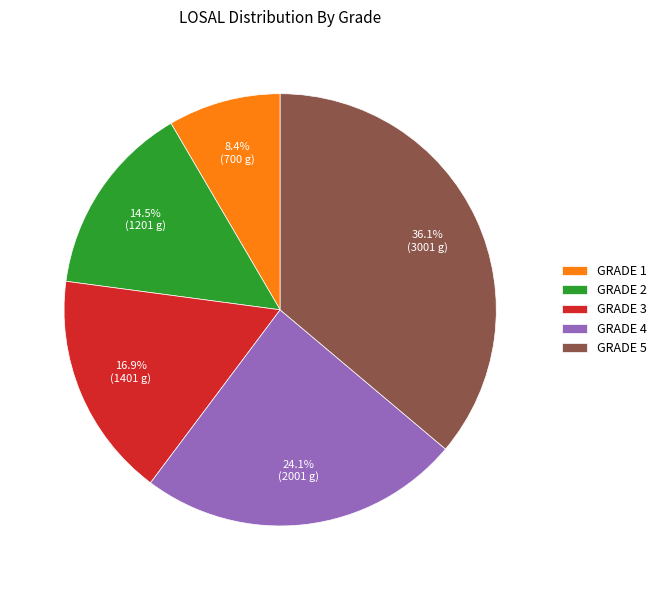

Does GRADE 3 account for over 50% of the chart?

No